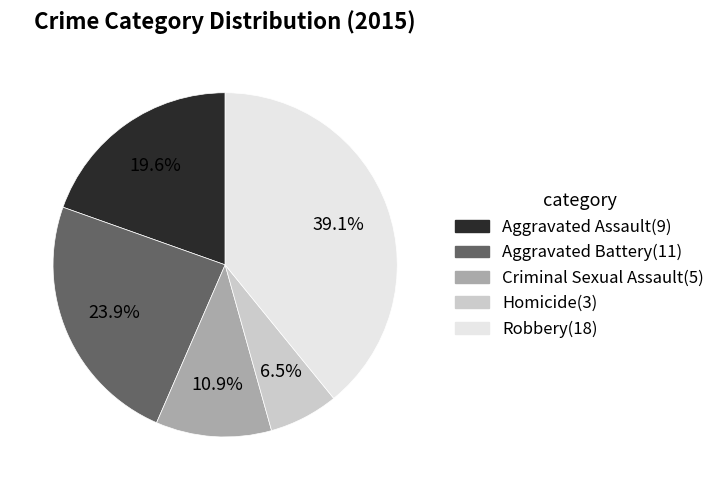

To the nearest percent, what is the difference between the largest and smallest slice percentages?

33%